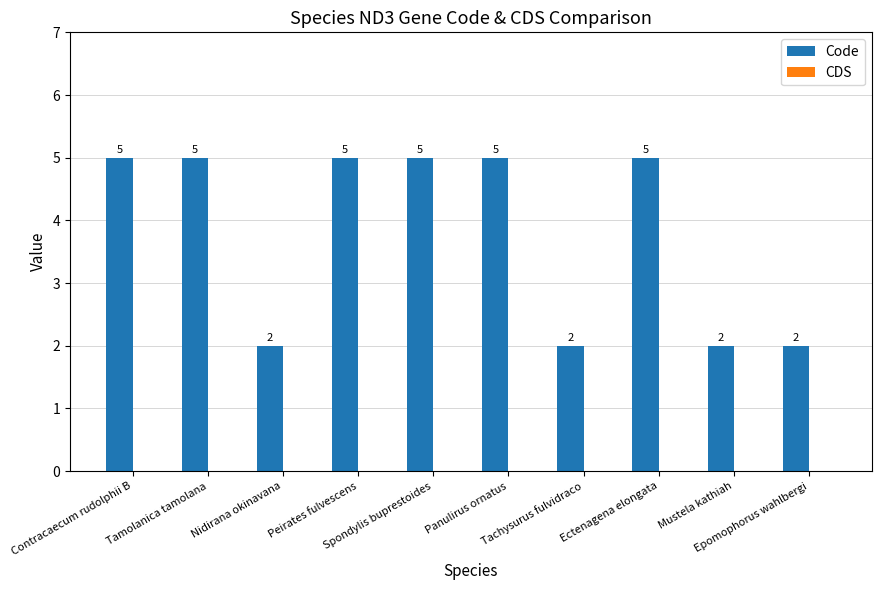

What is the difference between the maximum and second lowest values?

3